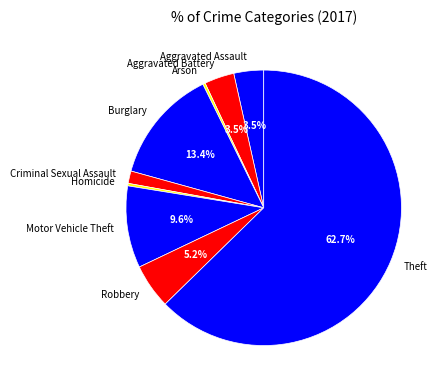

Count the number of slices in the pie.

9